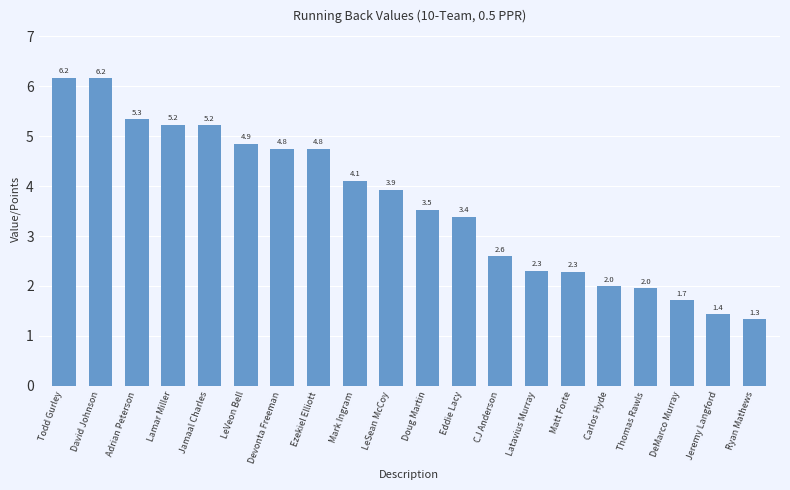

What is the value of the 5th bar from the left?

5.2